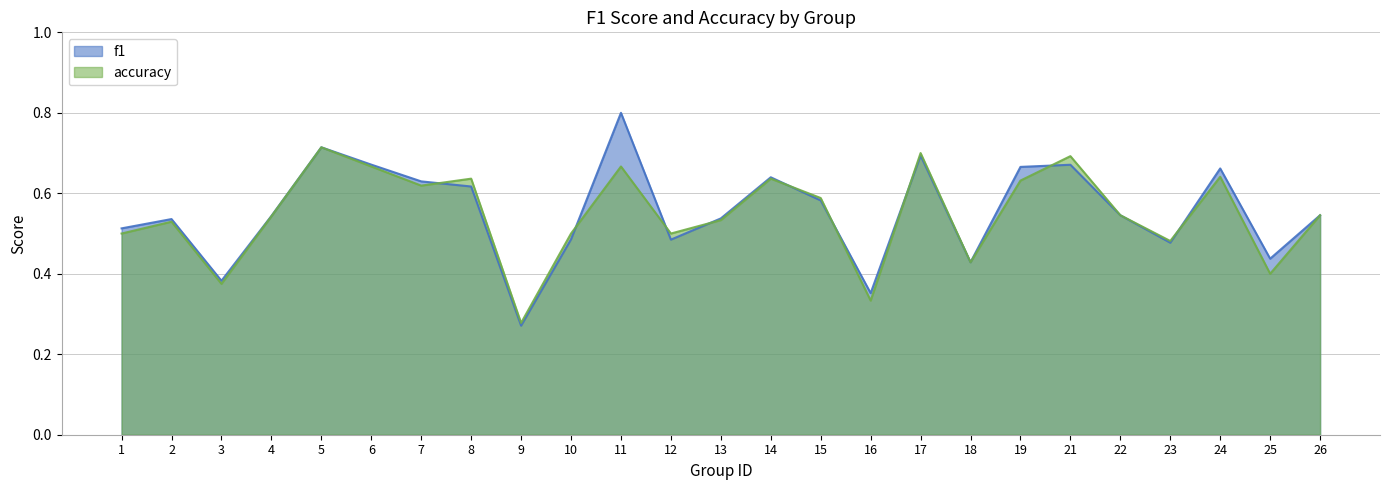

Which has a higher value, 24 or 10?

24